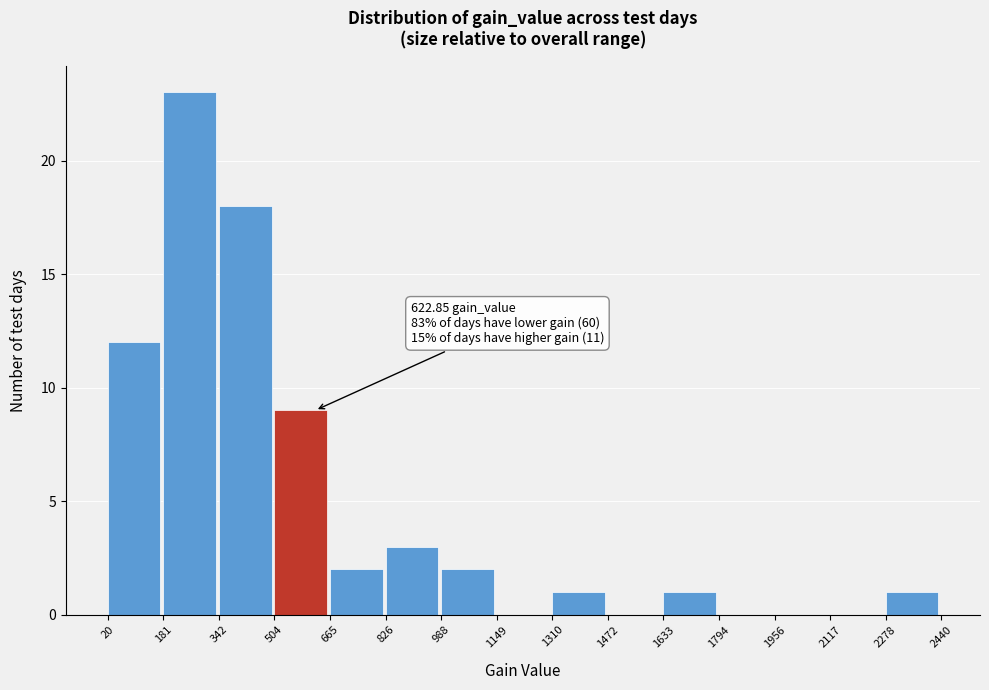

Over which range of the x-axis is the bar tallest?

181 to 342